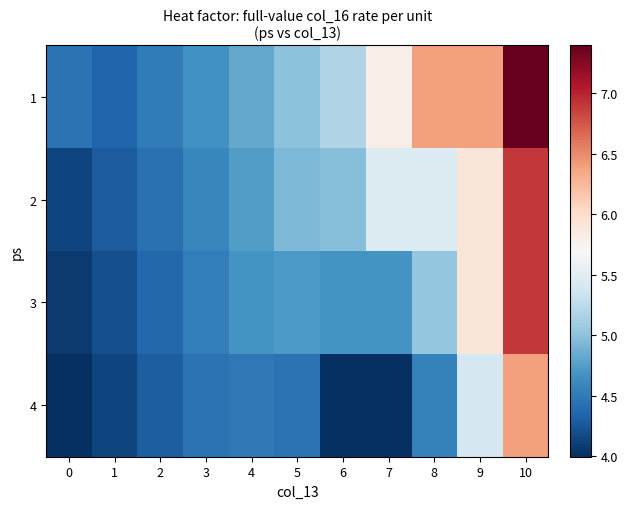

Reading left to right, transcribe all the data shown in this chart.

1: 0=4.4	1=4.4	2=4.5	3=4.7	4=4.8	5=5.0	6=5.2	7=5.8	8=6.4	9=6.4	10=7.4
2: 0=4.1	1=4.3	2=4.4	3=4.6	4=4.8	5=4.9	6=5.0	7=5.5	8=5.5	9=5.9	10=6.9
3: 0=4.1	1=4.2	2=4.4	3=4.5	4=4.7	5=4.7	6=4.7	7=4.7	8=5.0	9=5.9	10=6.9
4: 0=4.0	1=4.1	2=4.3	3=4.4	4=4.5	5=4.4	6=4.0	7=4.0	8=4.5	9=5.4	10=6.4